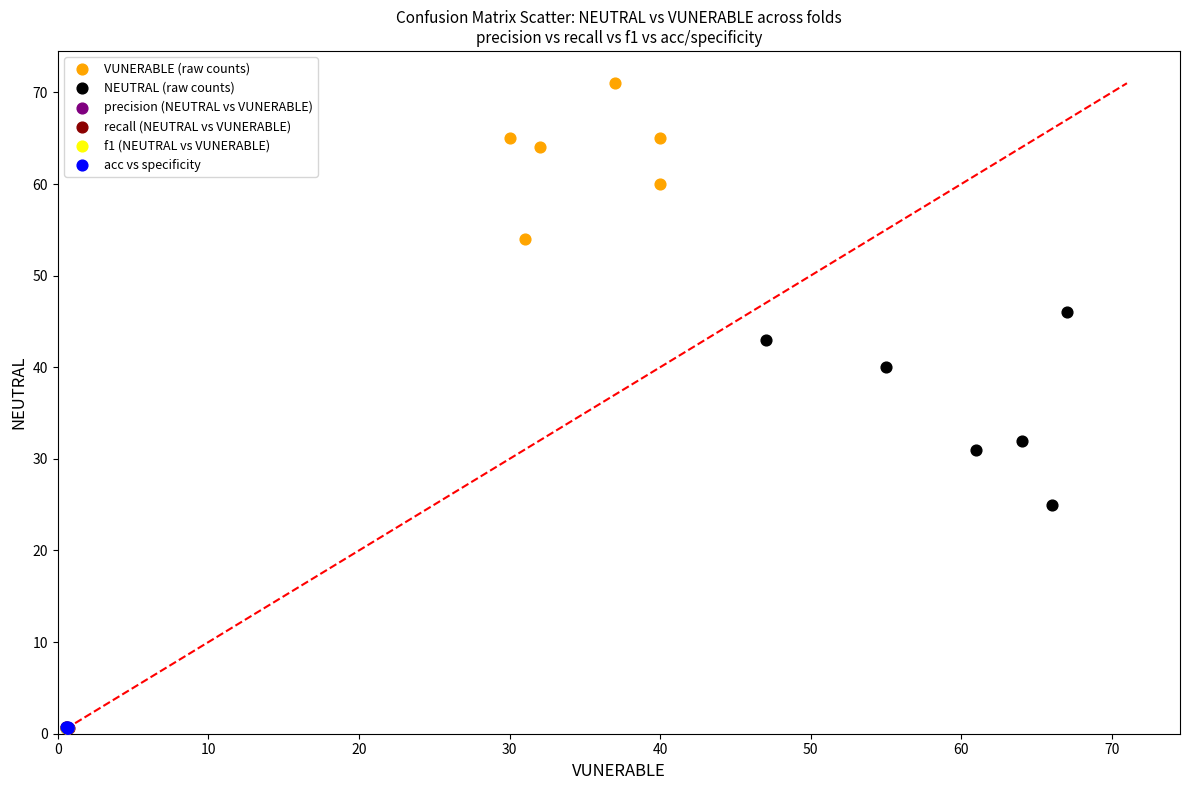

Which series contains the highest Y value?

VUNERABLE (raw counts)